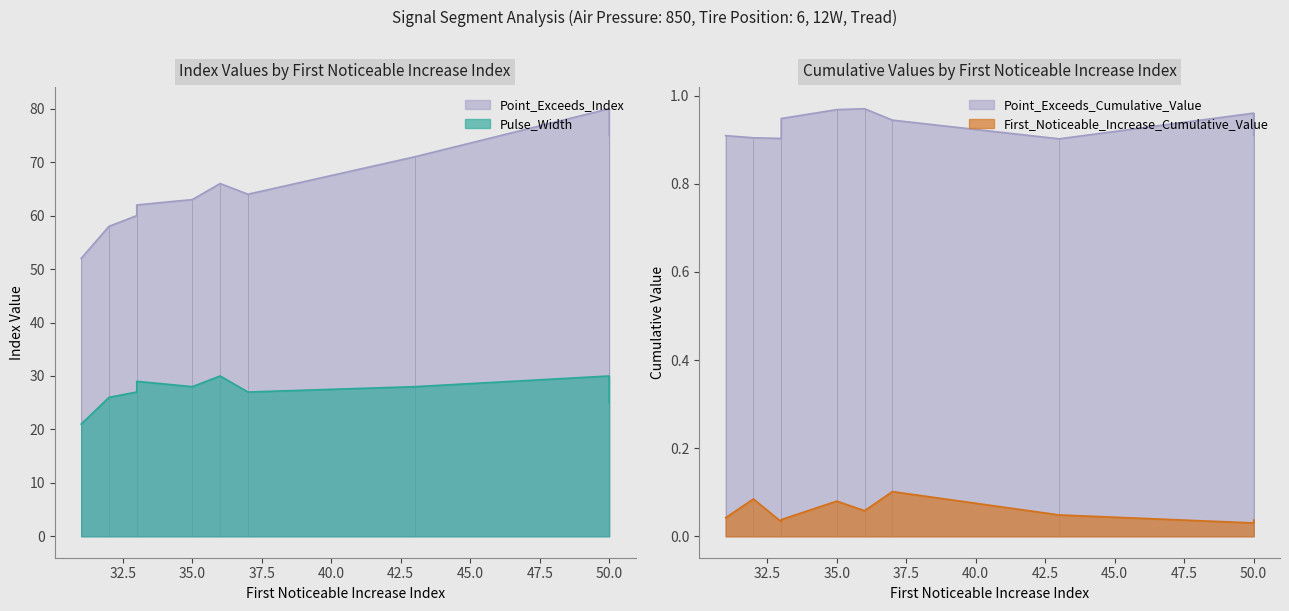

Which series has the largest range (max minus min)?

Point_Exceeds_Index